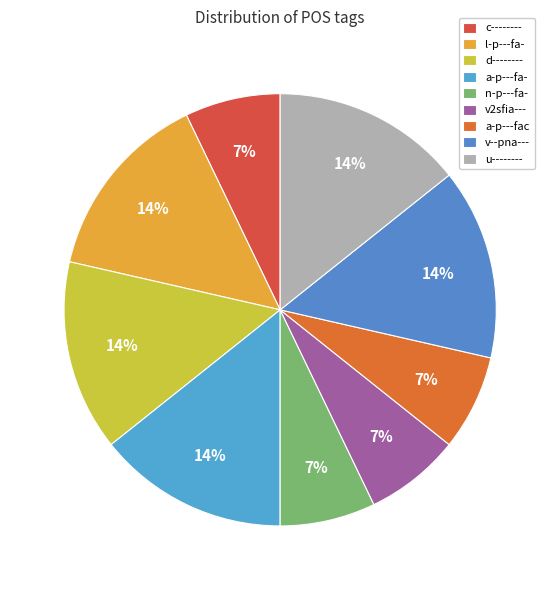

Rank the categories by value from lowest to highest.

c--------, n-p---fa-, v2sfia---, a-p---fac, l-p---fa-, d--------, a-p---fa-, v--pna---, u--------